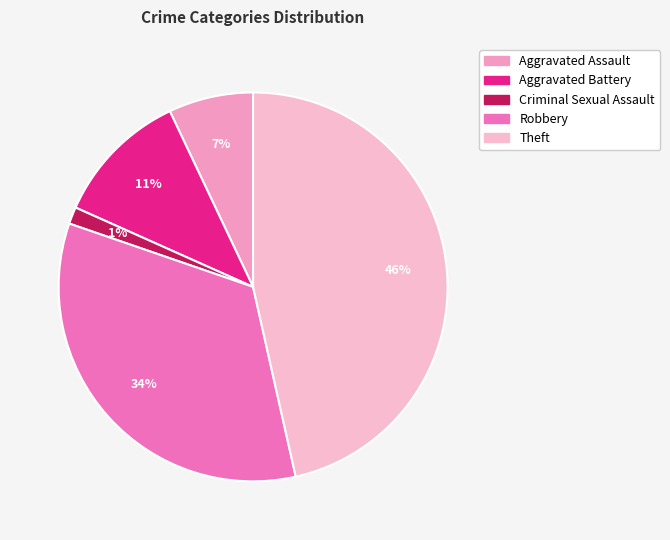

To the nearest percent, what is the difference between the Aggravated Assault and Aggravated Battery slice percentages?

4%